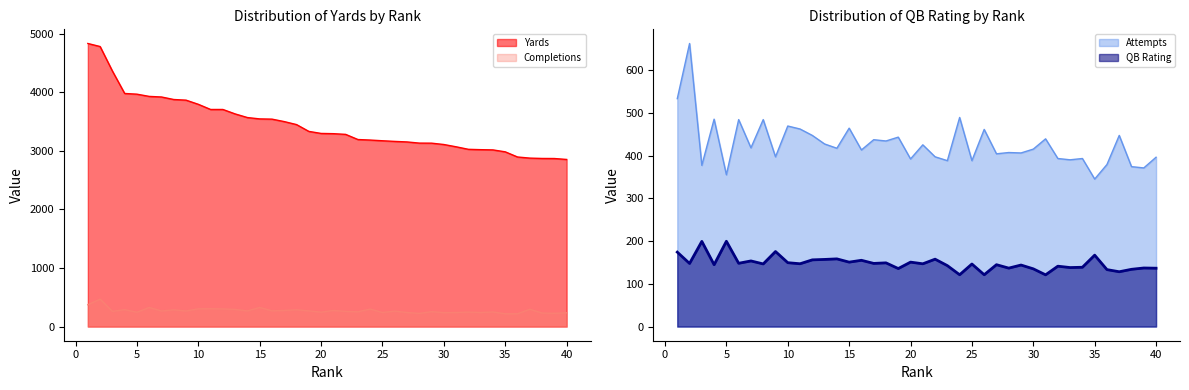

What is the highest value of the QB Rating series?

199.5